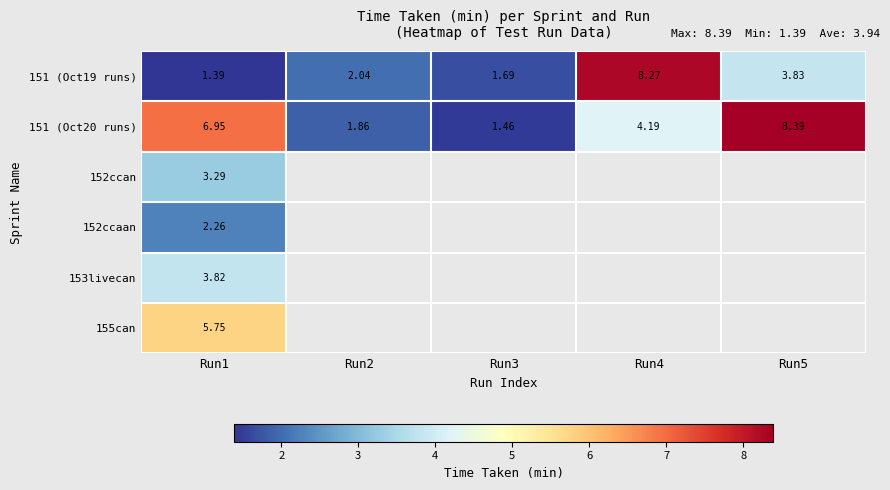

At which category is the sum across all series the highest?

Run1